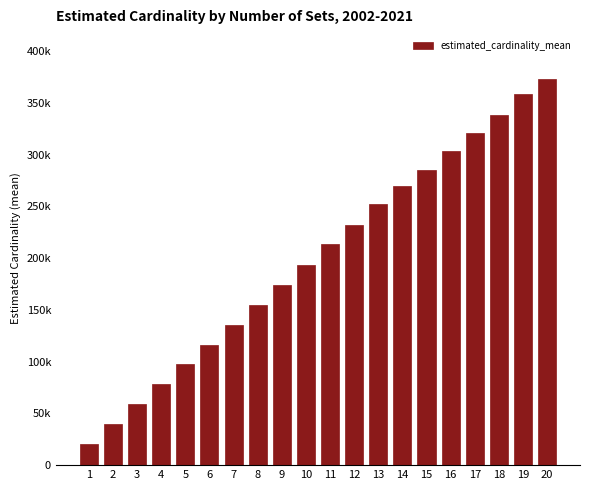

Which label corresponds to the smallest value in the chart?

1